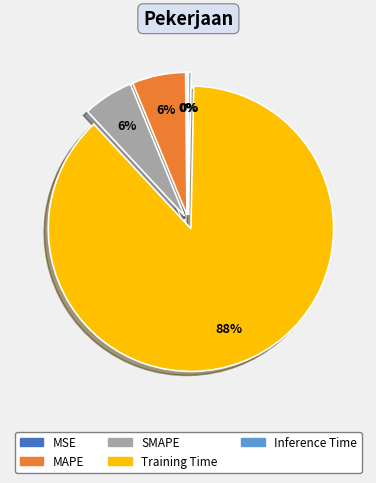

Is it true that Training Time is 88% of the pie?

True